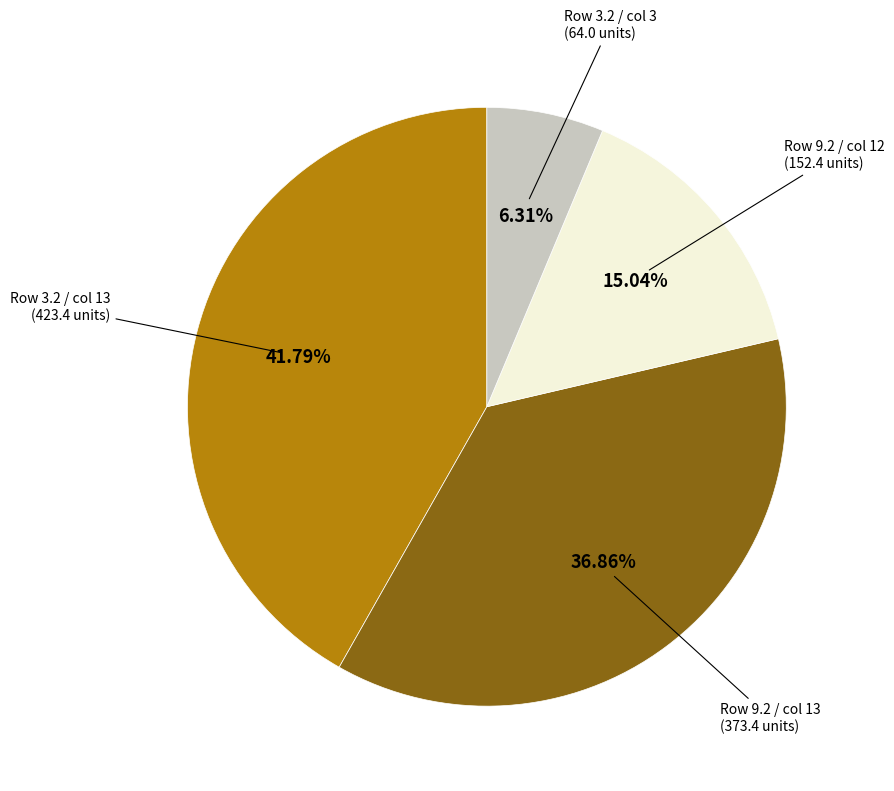

Is there any slice that represents more than half of the pie?

No